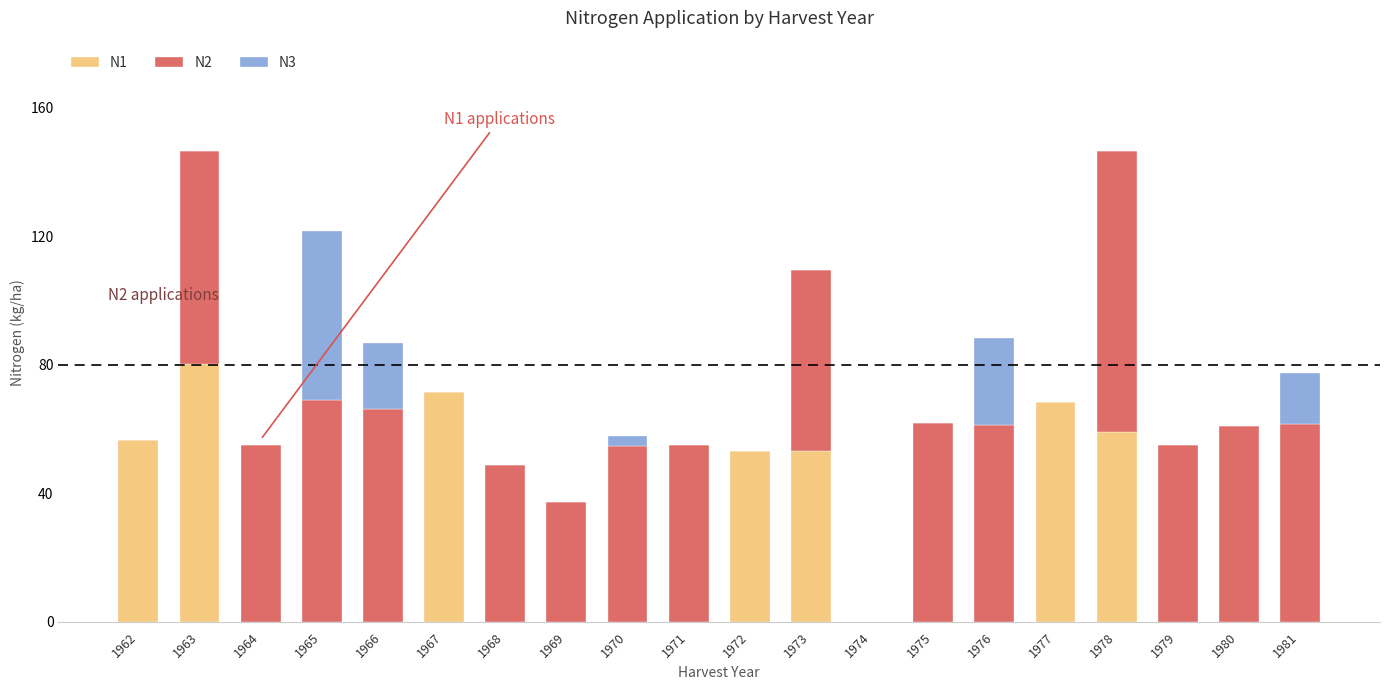

What is the highest value of the N1 series?

80.1